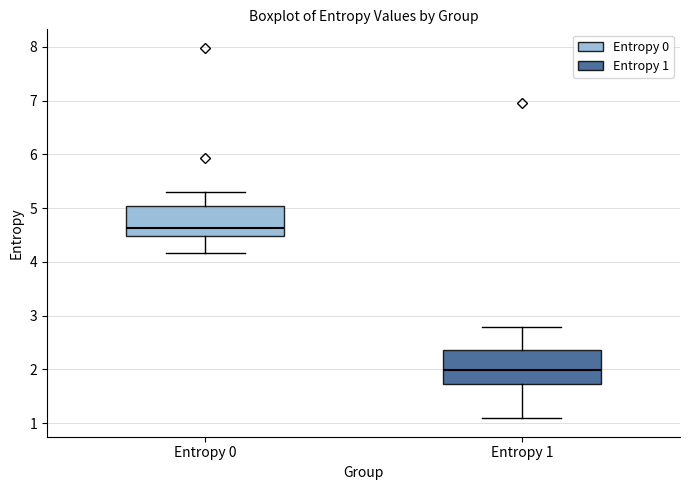

Reading left to right, transcribe this box plot: for each box, give where its median line is, the range the box spans, and where its two whiskers end, as read against the y-axis. The values are not printed on the chart, so give them approximately, as read against the axis.

Entropy 0: median 4.6, box 4.5 to 5.0, whiskers 4.2 to 5.3
Entropy 1: median 2.0, box 1.7 to 2.4, whiskers 1.1 to 2.8